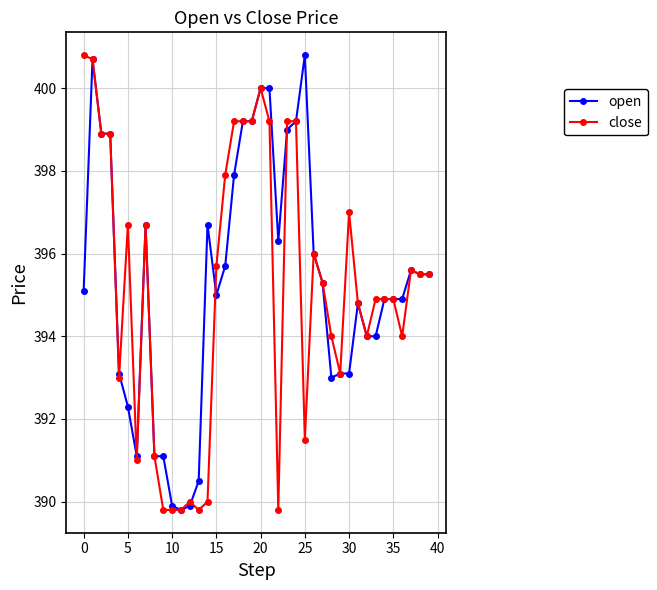

What is the maximum value for close?

400.8